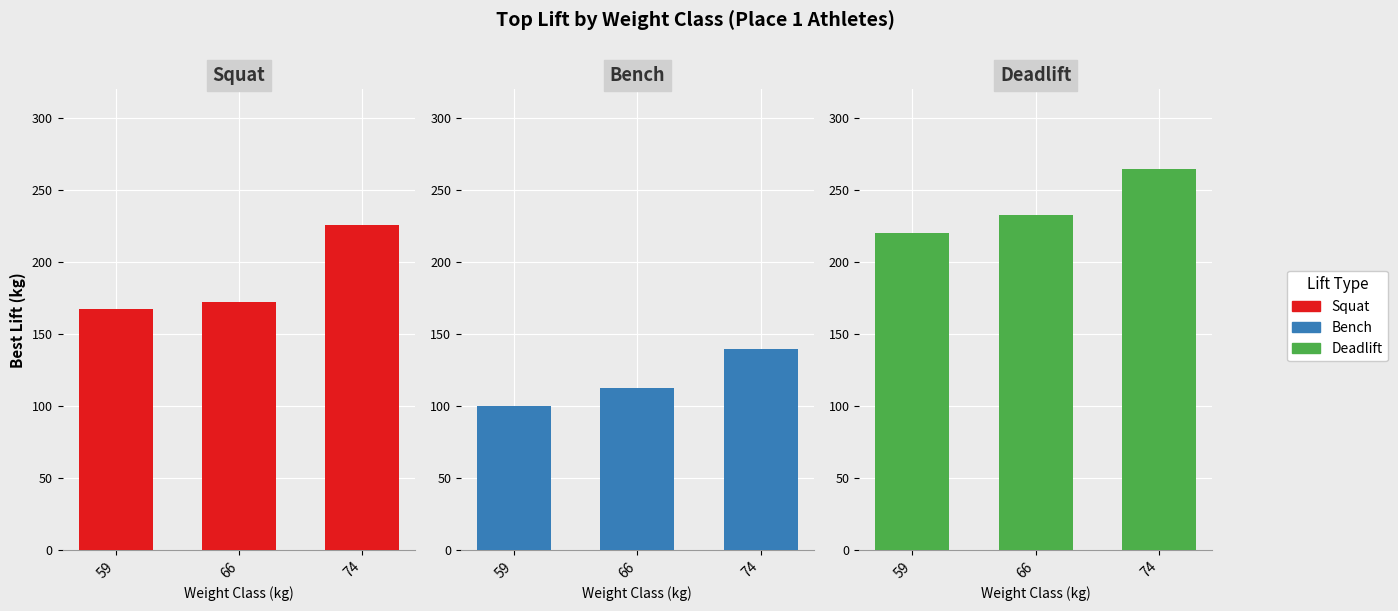

At which label does Squat first exceed 172?

66